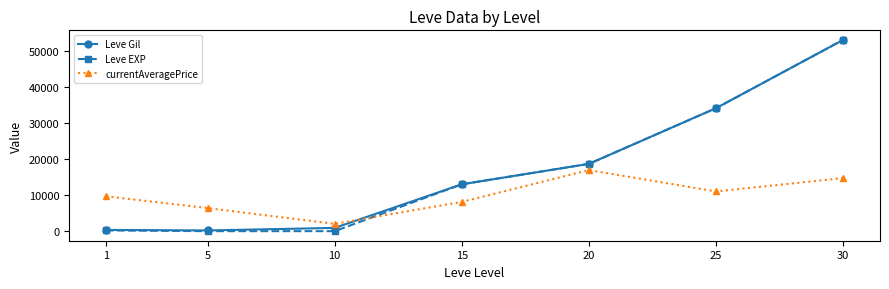

At which category is the sum across all series the highest?

30